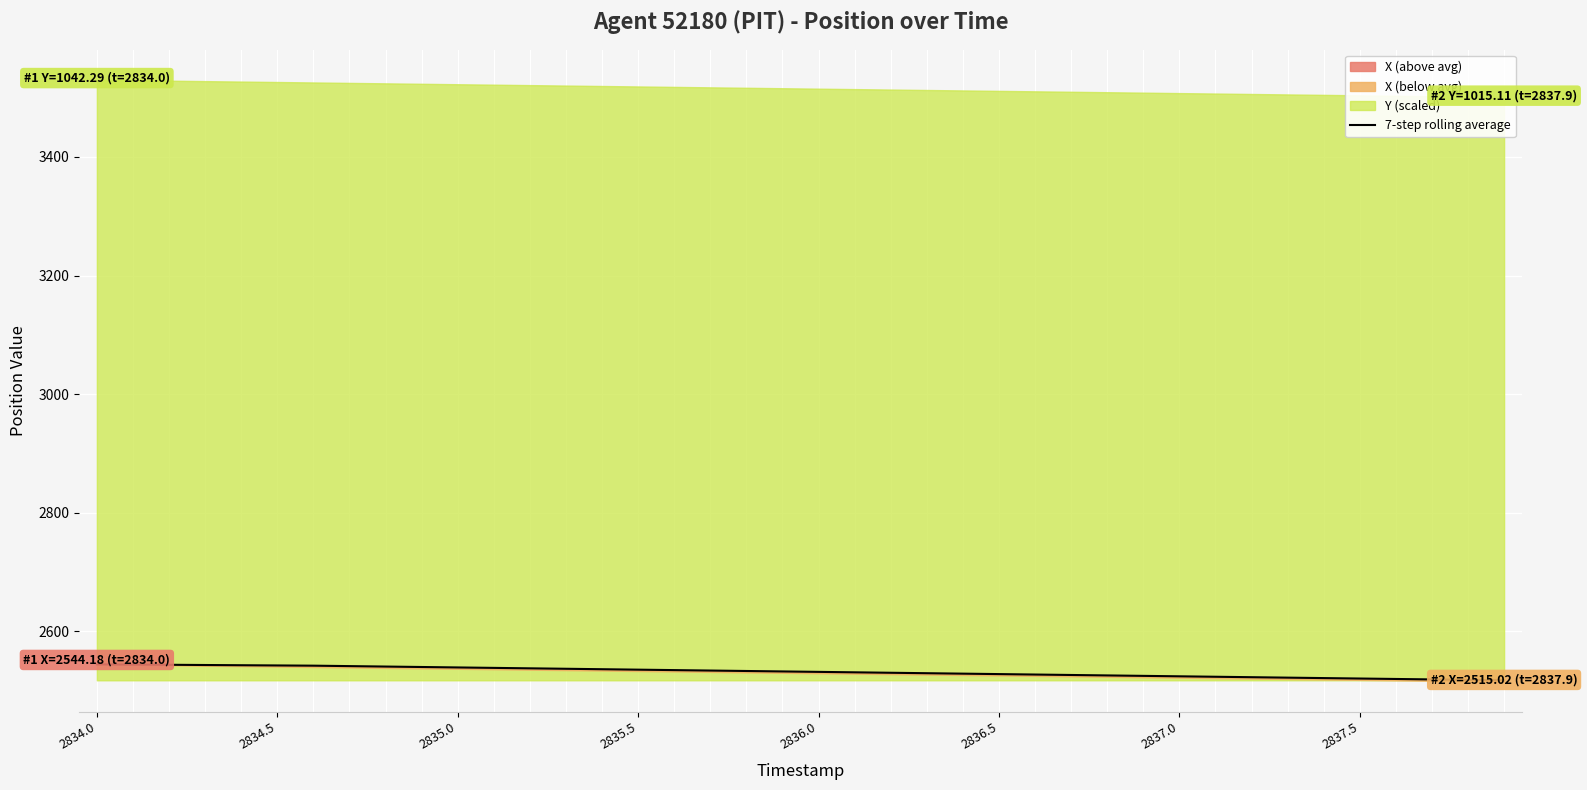

What is the sum of the values at 18 and 32?

5055.5